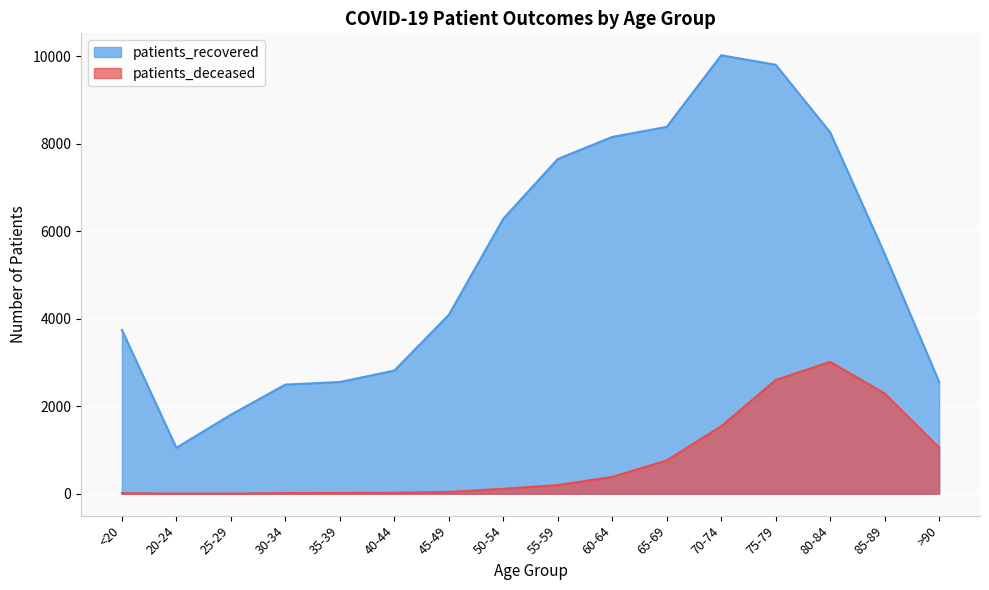

What is the difference between the maximum and minimum values in the patients_deceased series?

3012